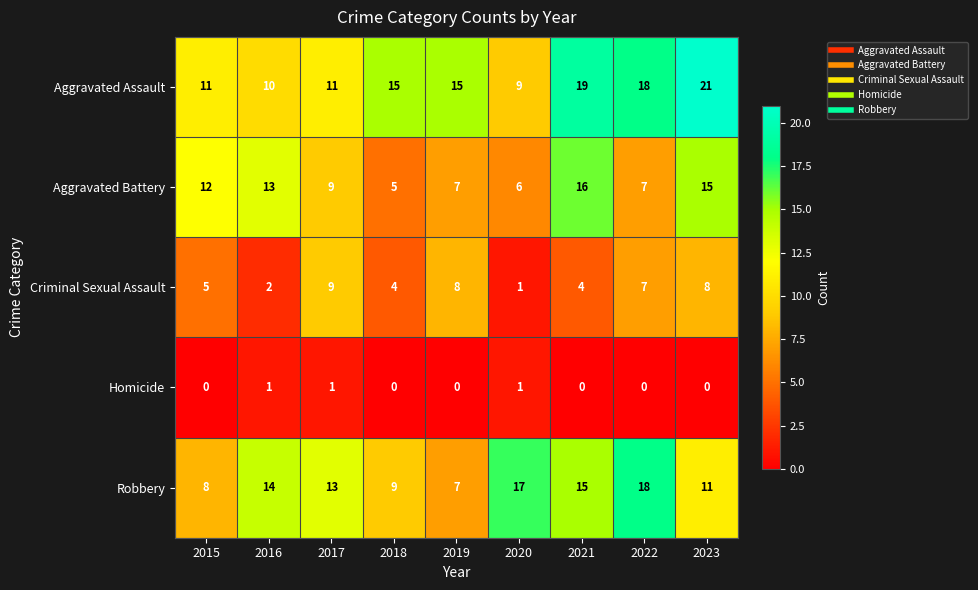

At 2018, list the series in order from largest to smallest.

Aggravated Assault, Robbery, Aggravated Battery, Criminal Sexual Assault, Homicide